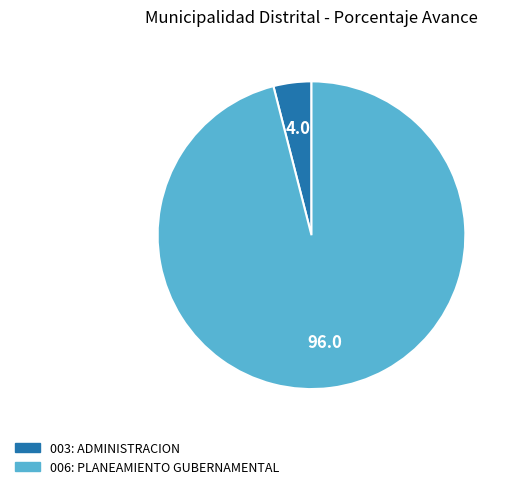

True or false: 006: PLANEAMIENTO GUBERNAMENTAL accounts for 90% of the total.

False